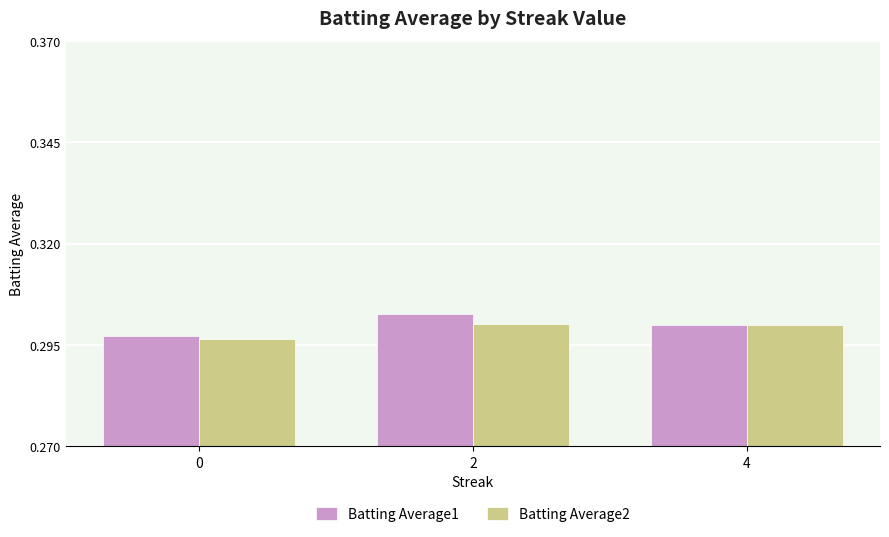

How many categories are shown in the chart?

3